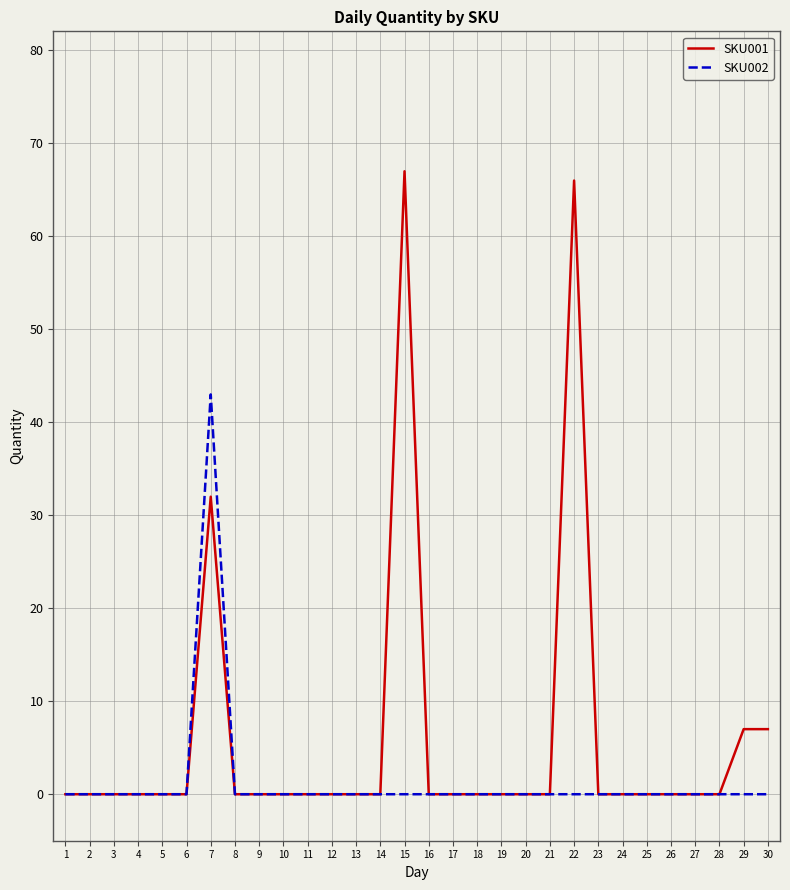

What are all the series names shown in the legend?

SKU001, SKU002